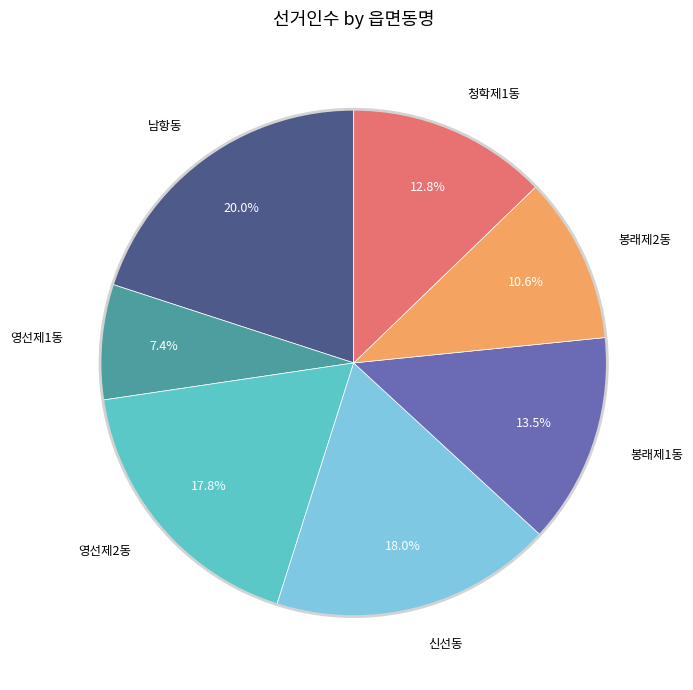

Is there a majority slice in this chart?

No